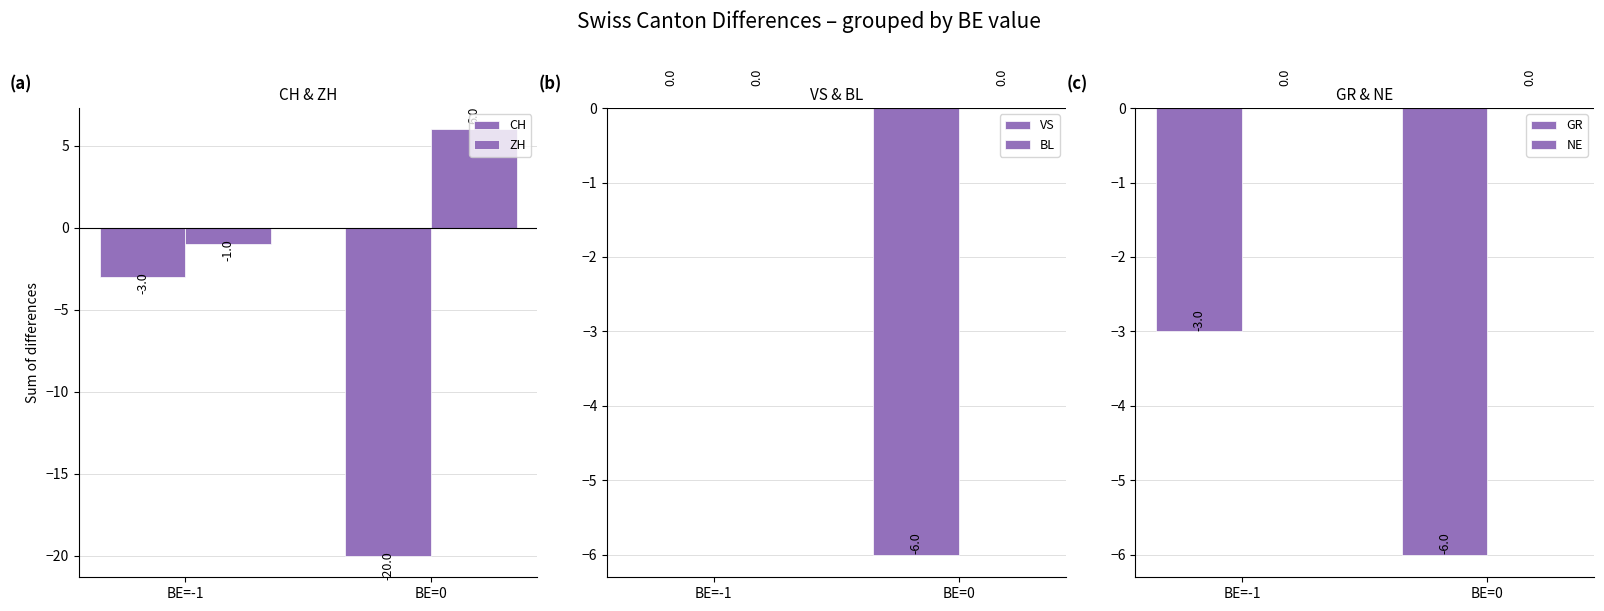

Which series changed the most between BE=-1 and BE=0?

CH